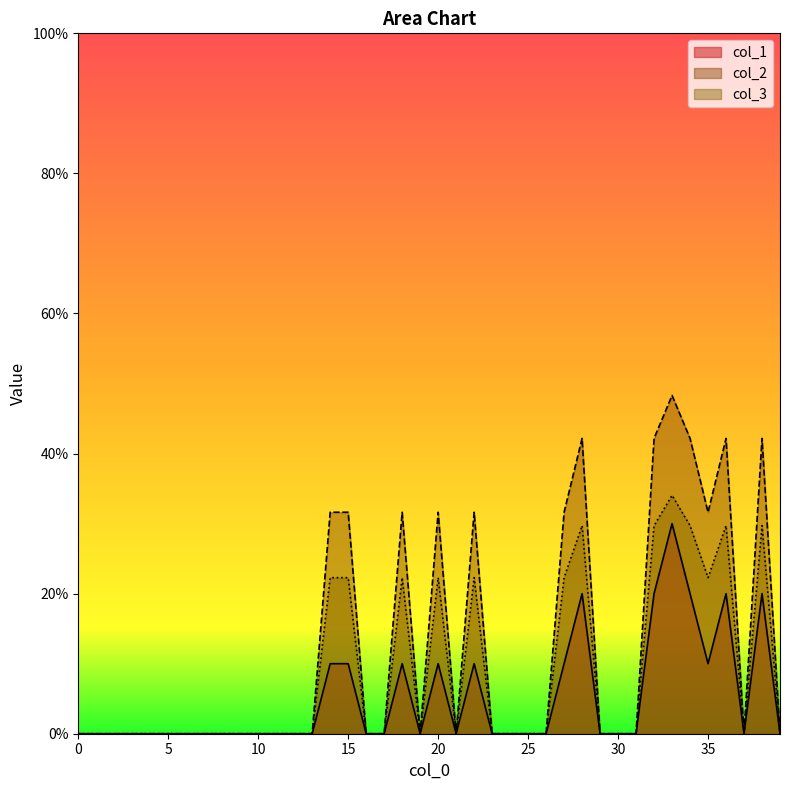

True or false: col_3 and col_2 intersect in this chart.

False